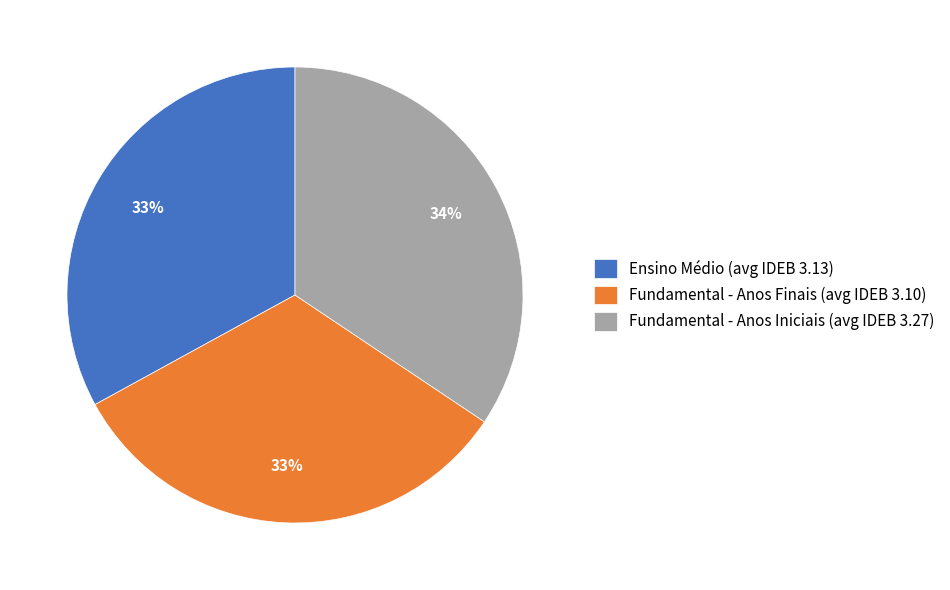

Do Fundamental - Anos Iniciais and Fundamental - Anos Finais together represent more than half of the pie?

Yes